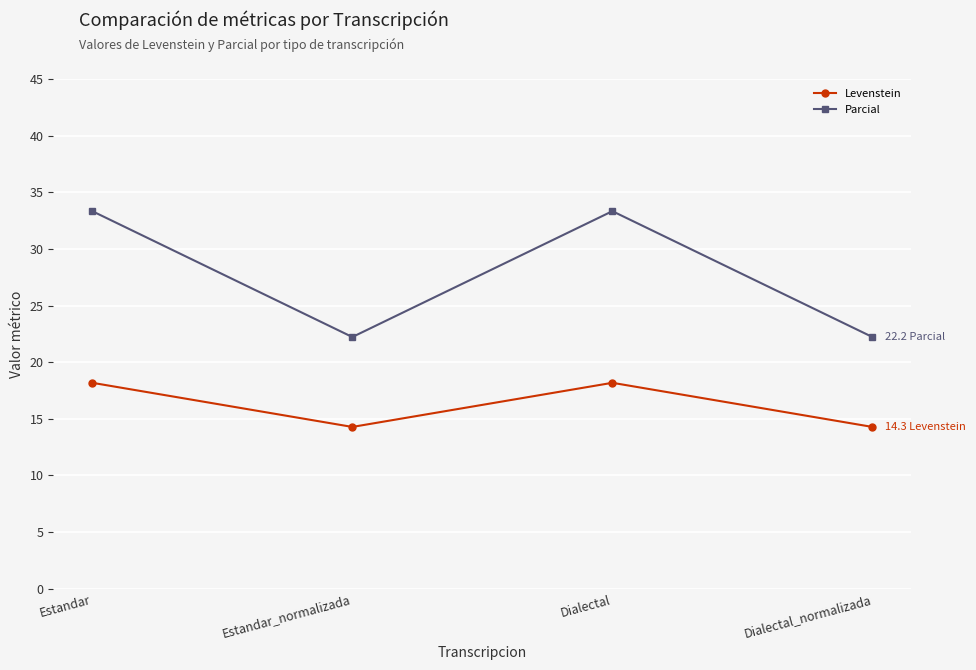

Does the chart display data point markers on the line(s)?

Yes